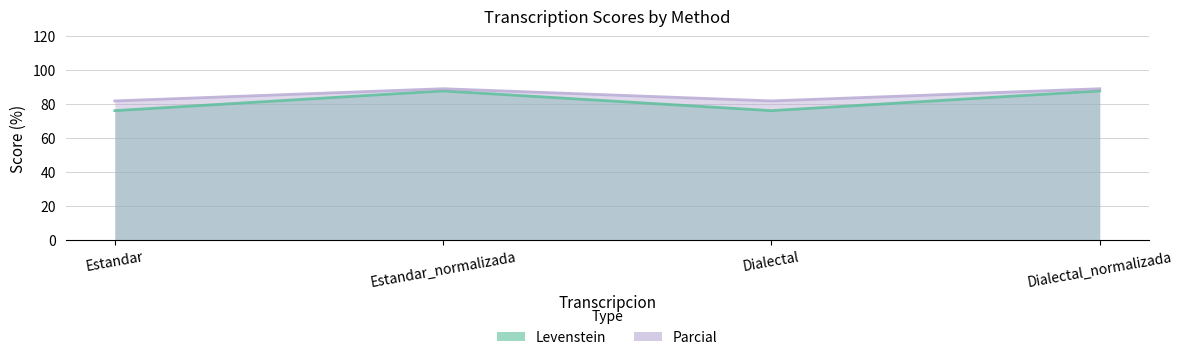

How many interior local valleys does the Levenstein series have?

1